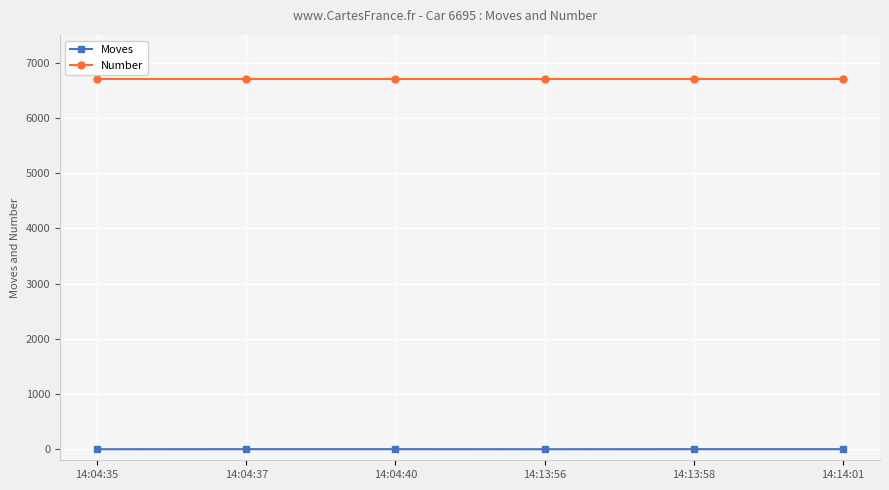

What is the difference between the highest and lowest values at 14:04:40?

6694